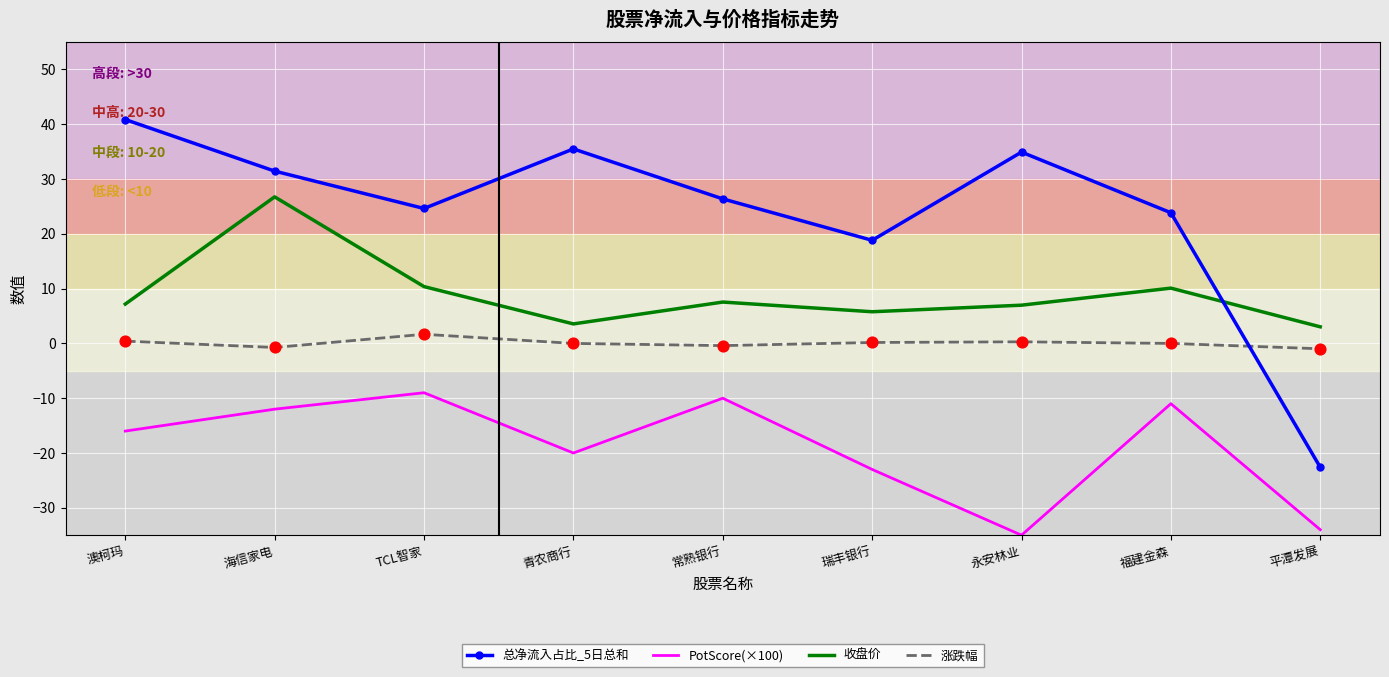

Which series has the widest spread of values?

总净流入占比_5日总和